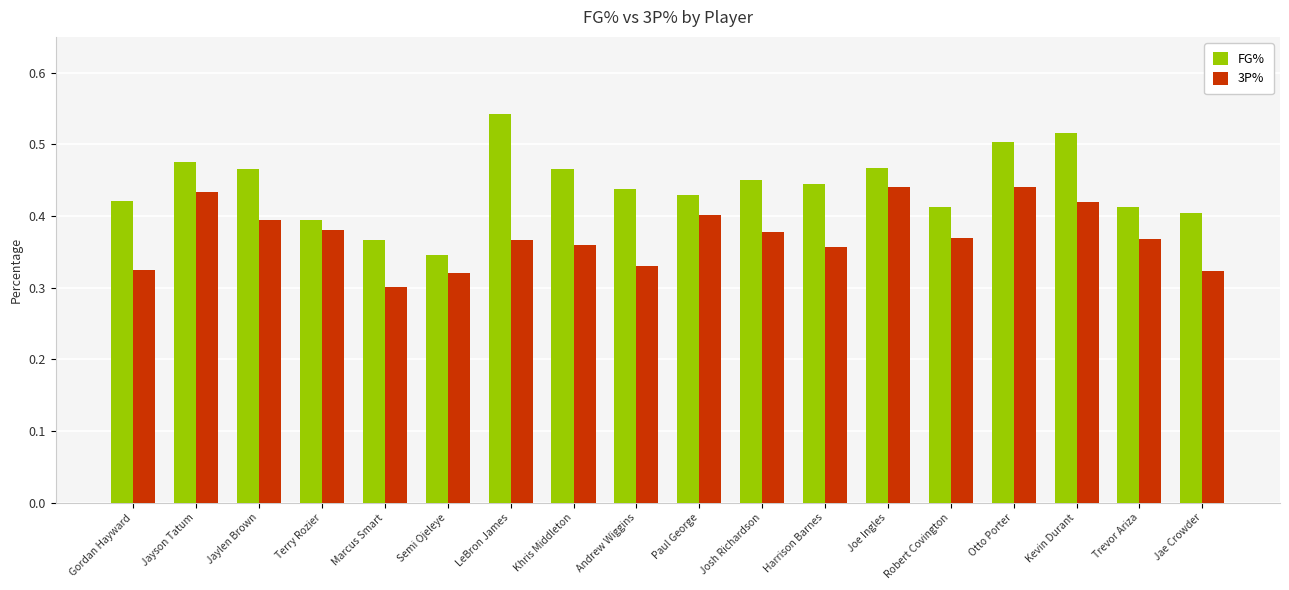

Count the FG% values in the range 0 to 1.

18